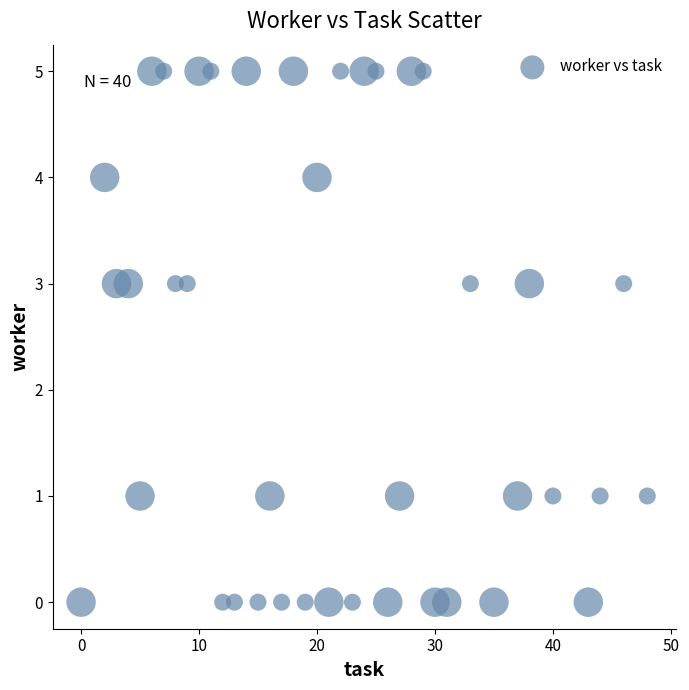

What is the range of Y values (max minus min)?

5